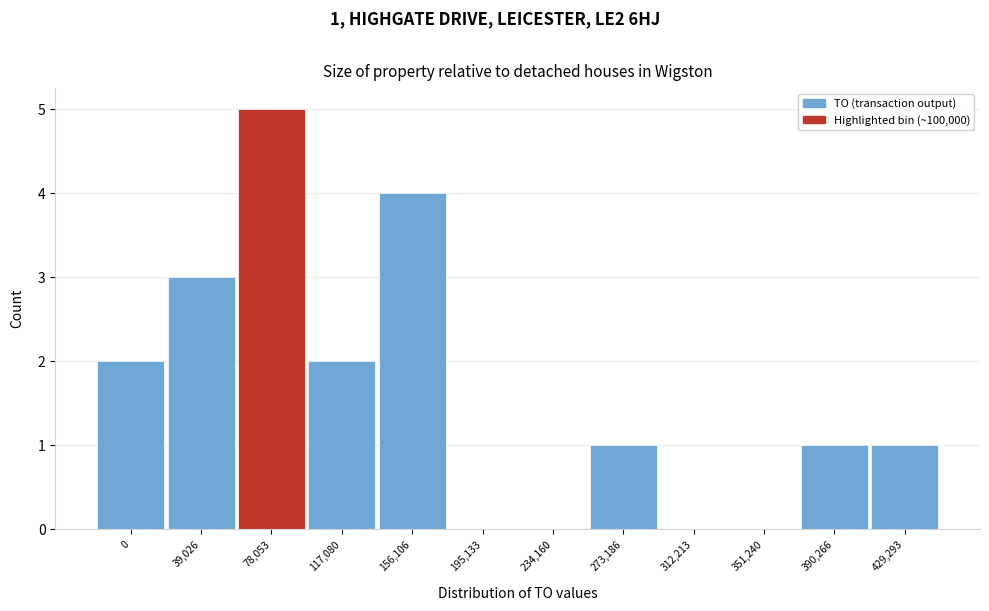

Reading left to right, list all the values displayed in this chart.

0=2	39,026=3	78,053=5	117,080=2	156,106=4	195,133=0	234,160=0	273,186=1	312,213=0	351,240=0	390,266=1	429,293=1